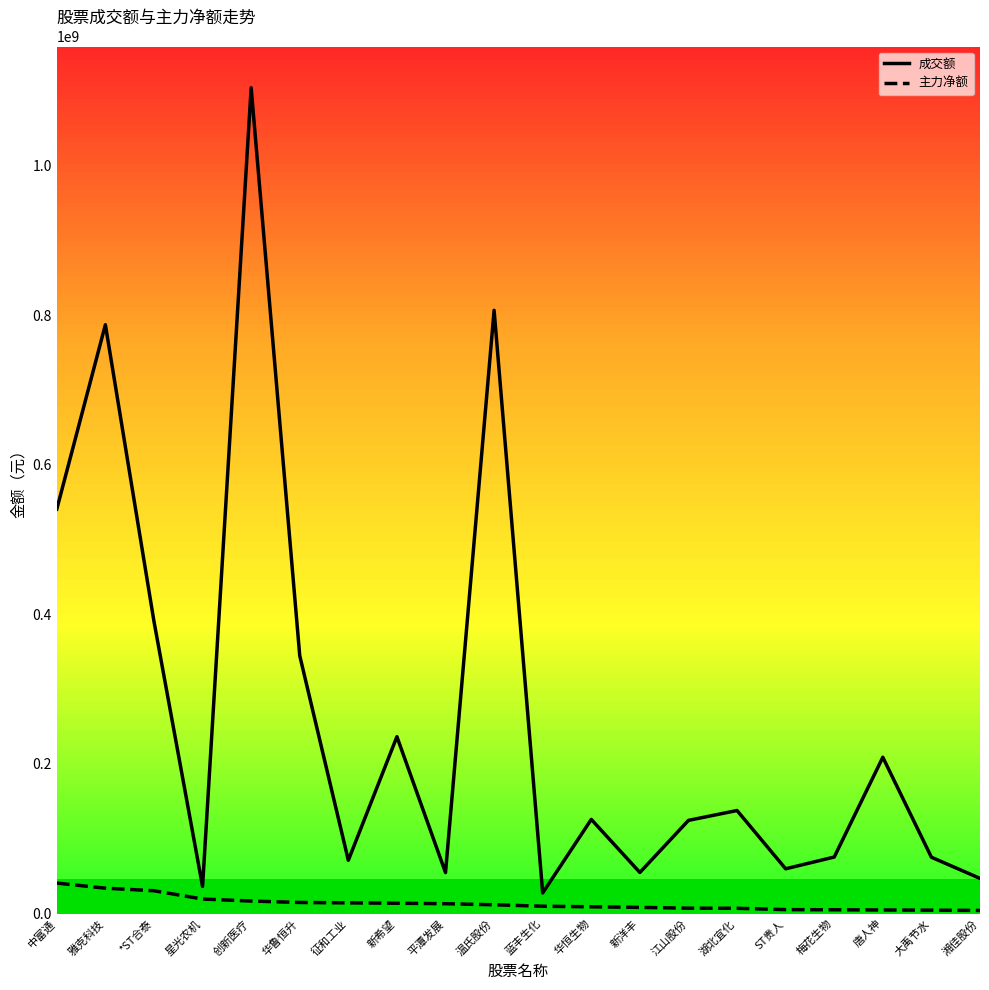

True or false: 成交额 has a value of 54879360 at 新洋丰.

True